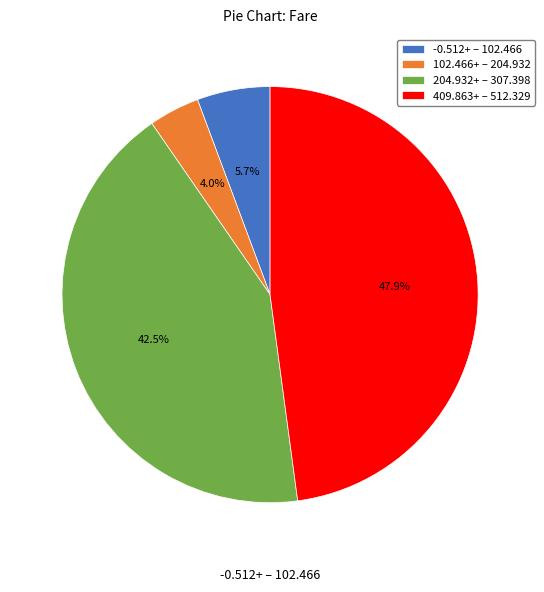

What portion of the pie excludes 102.466+ – 204.932?

96.0%